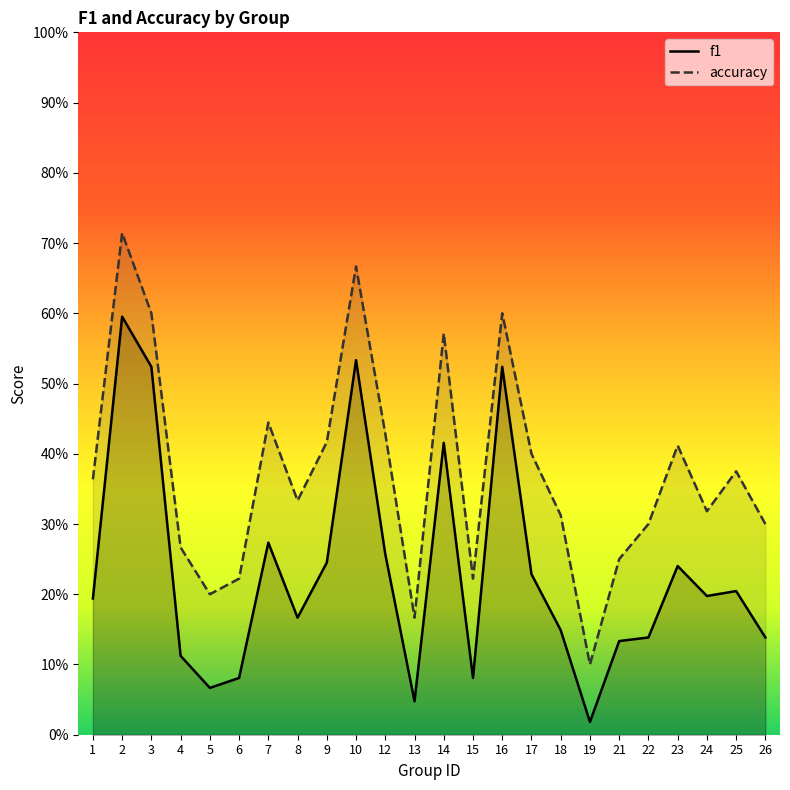

What is the difference between the maximum and minimum values in the f1 series?

0.6